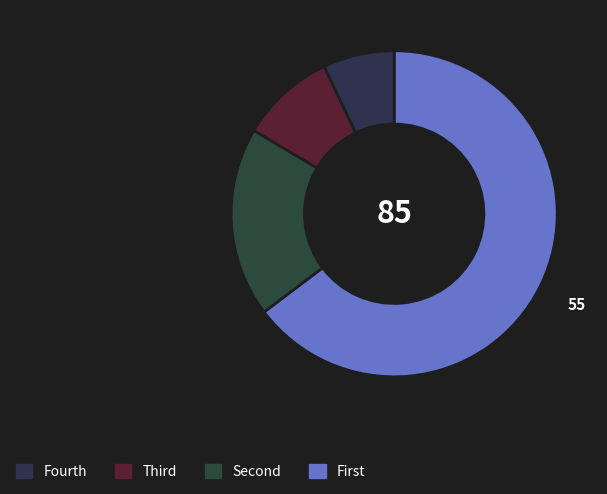

Count the number of slices in the pie.

4